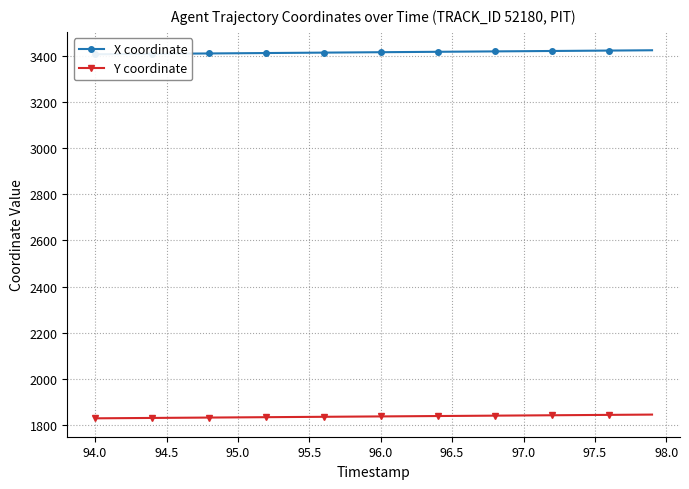

True or false: Y coordinate and X coordinate cross at least once.

False